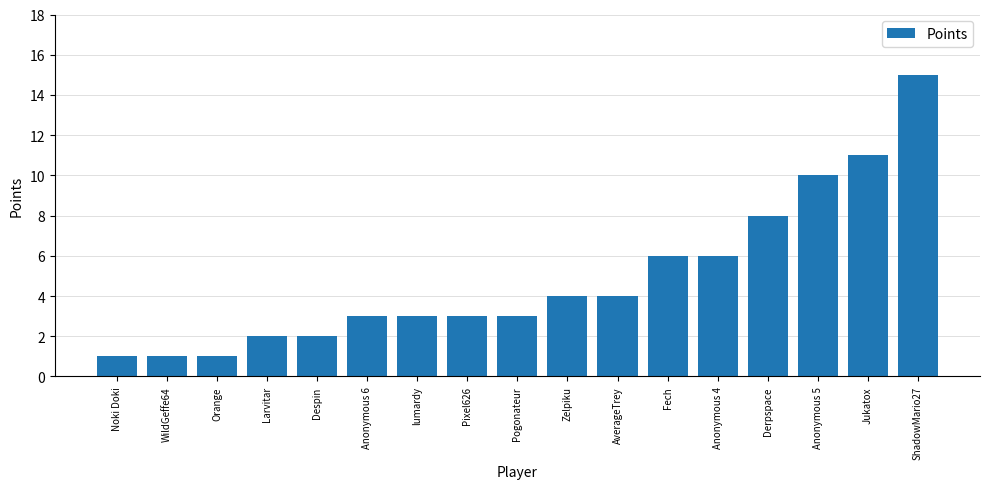

How many series are shown in this chart?

1